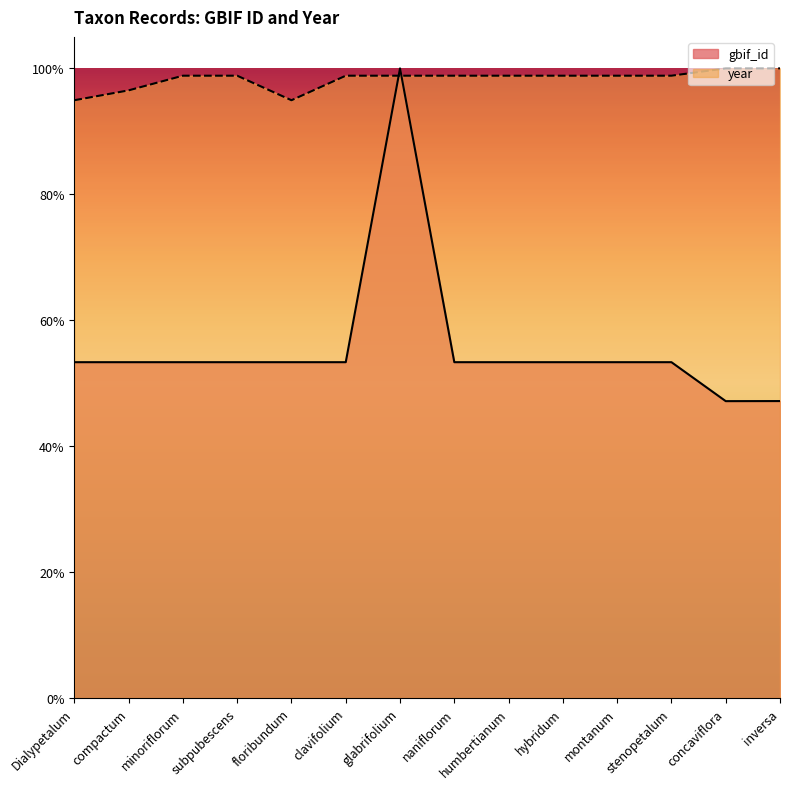

At naniflorum, list the series in order from largest to smallest.

year, gbif_id